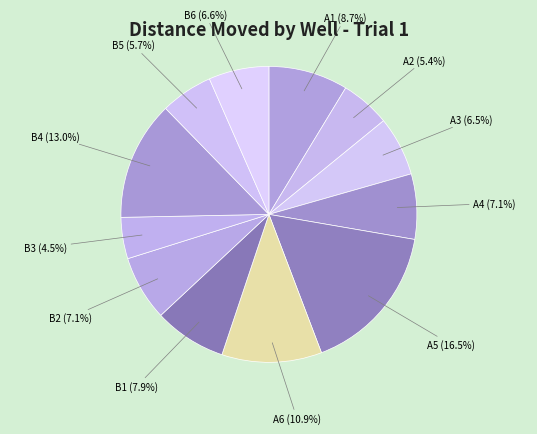

Which category has the smallest portion of the pie?

B3